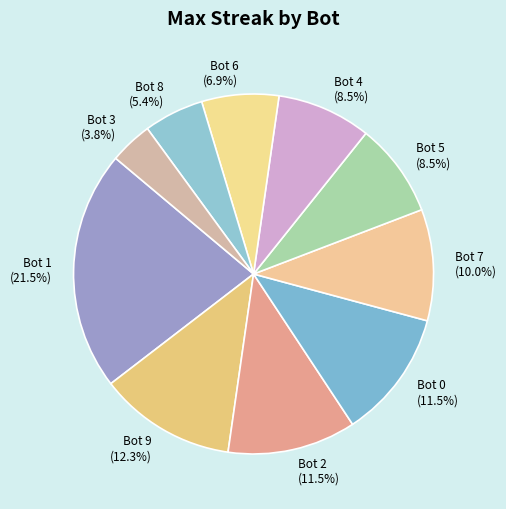

The Bot 1 slice represents 32% of the pie. True or false?

False